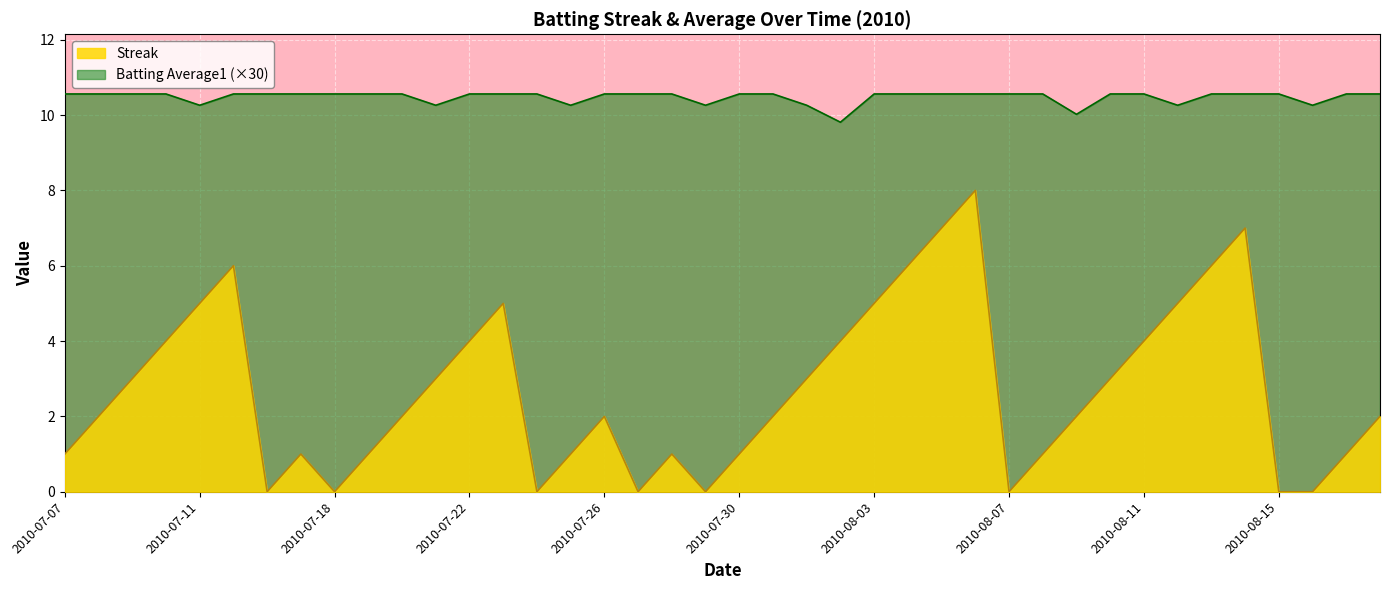

What is the average value of the Streak series?

2.7